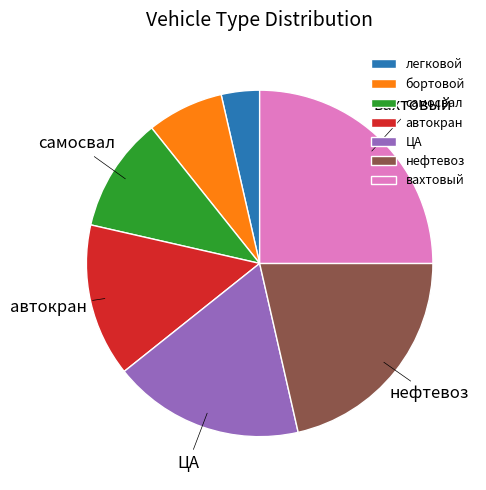

True or false: вахтовый accounts for 16% of the total.

False